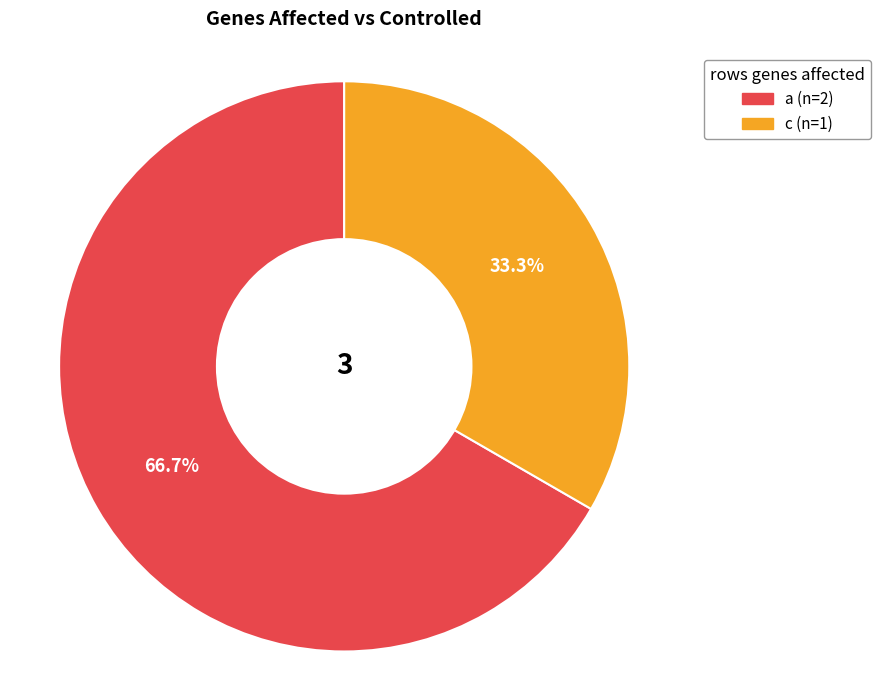

Is there any slice that represents more than half of the pie?

Yes